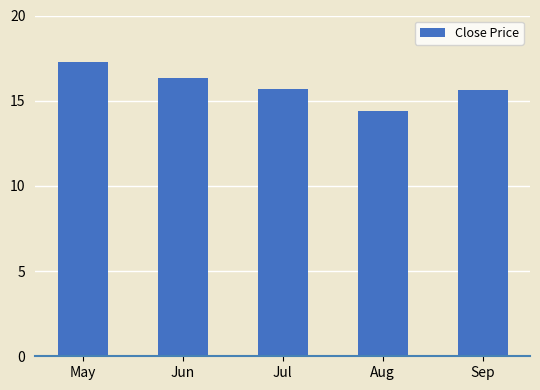

What is the change in value from May to Sep?

-1.6